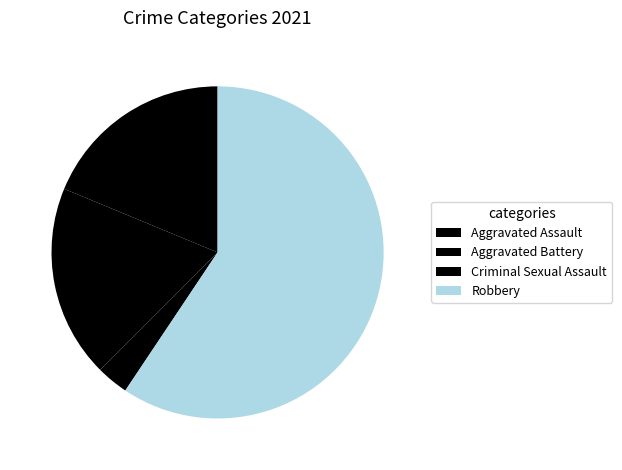

Does Robbery represent more than half of the total?

Yes